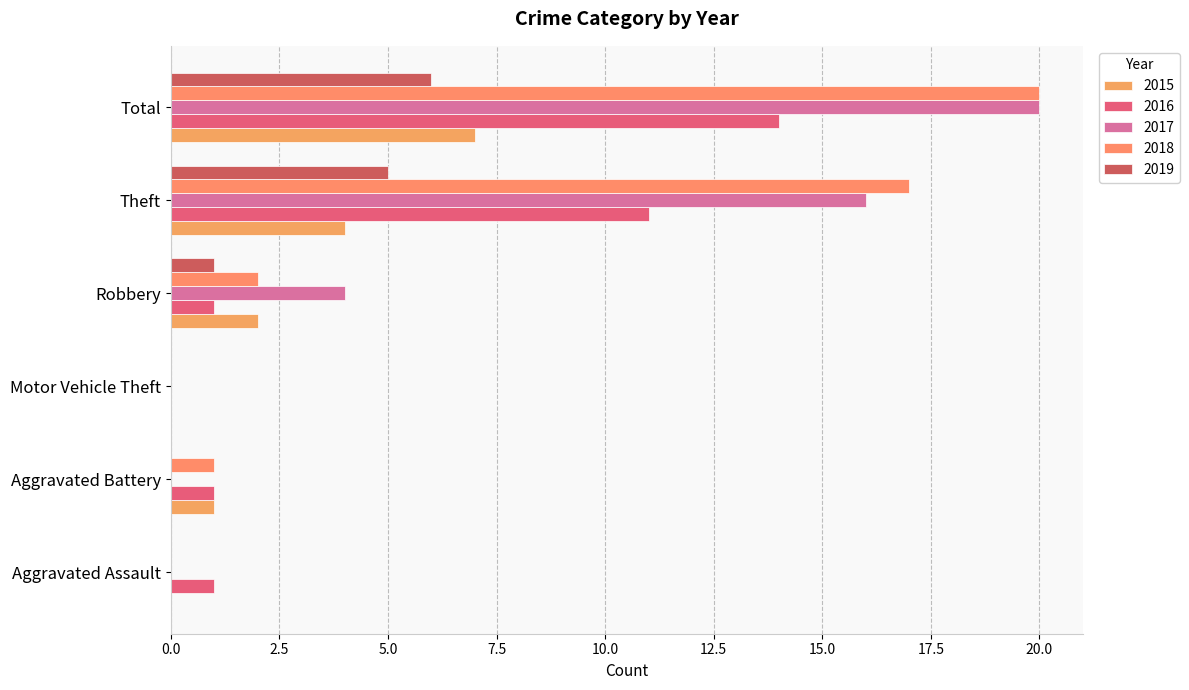

Reading left to right, list all the values displayed in this chart.

2015: 0	1	0	2	4	7
2016: 1	1	0	1	11	14
2017: 0	0	0	4	16	20
2018: 0	1	0	2	17	20
2019: 0	0	0	1	5	6